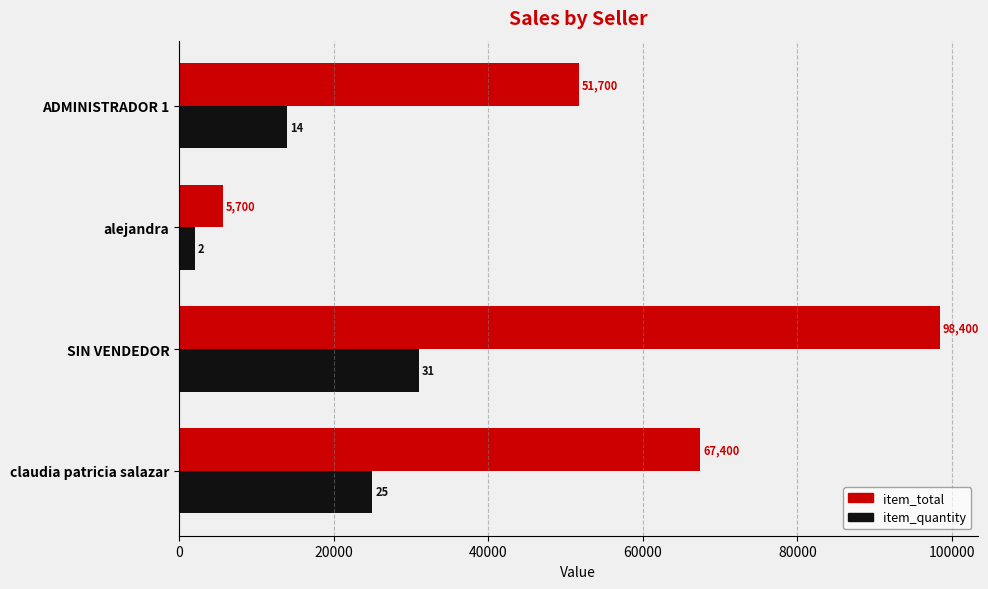

How many categories are shown in the chart?

4